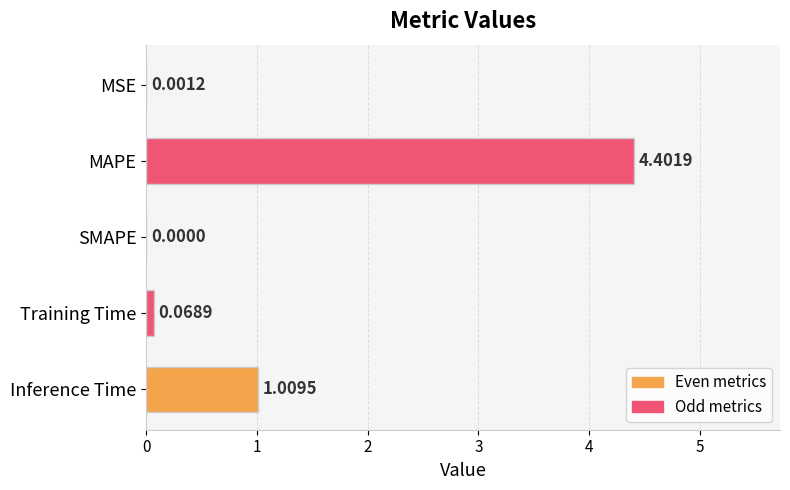

At which label is the value closest to 2?

Inference Time